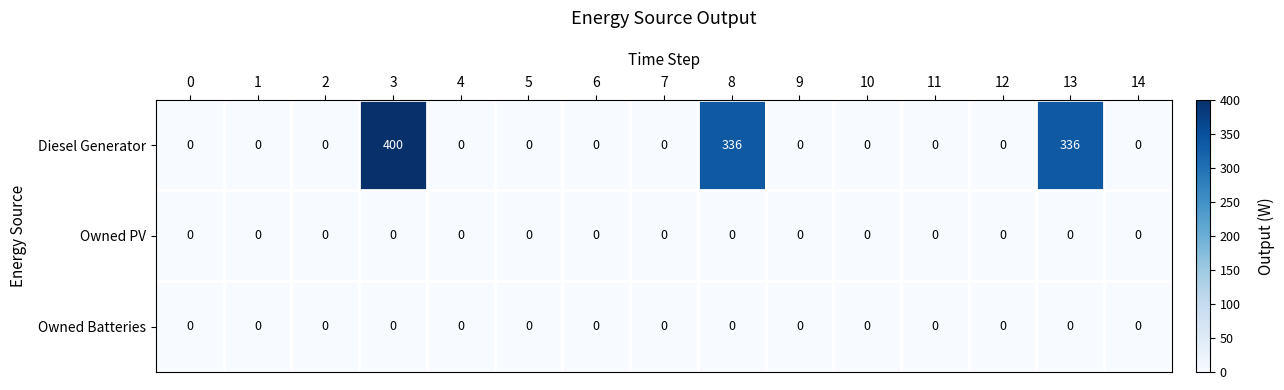

At how many categories does at least one series exceed 76?

3